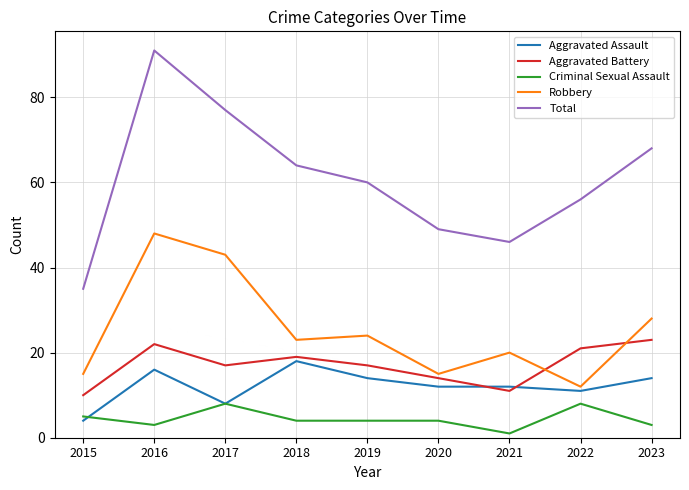

What is the average value of the Criminal Sexual Assault series?

4